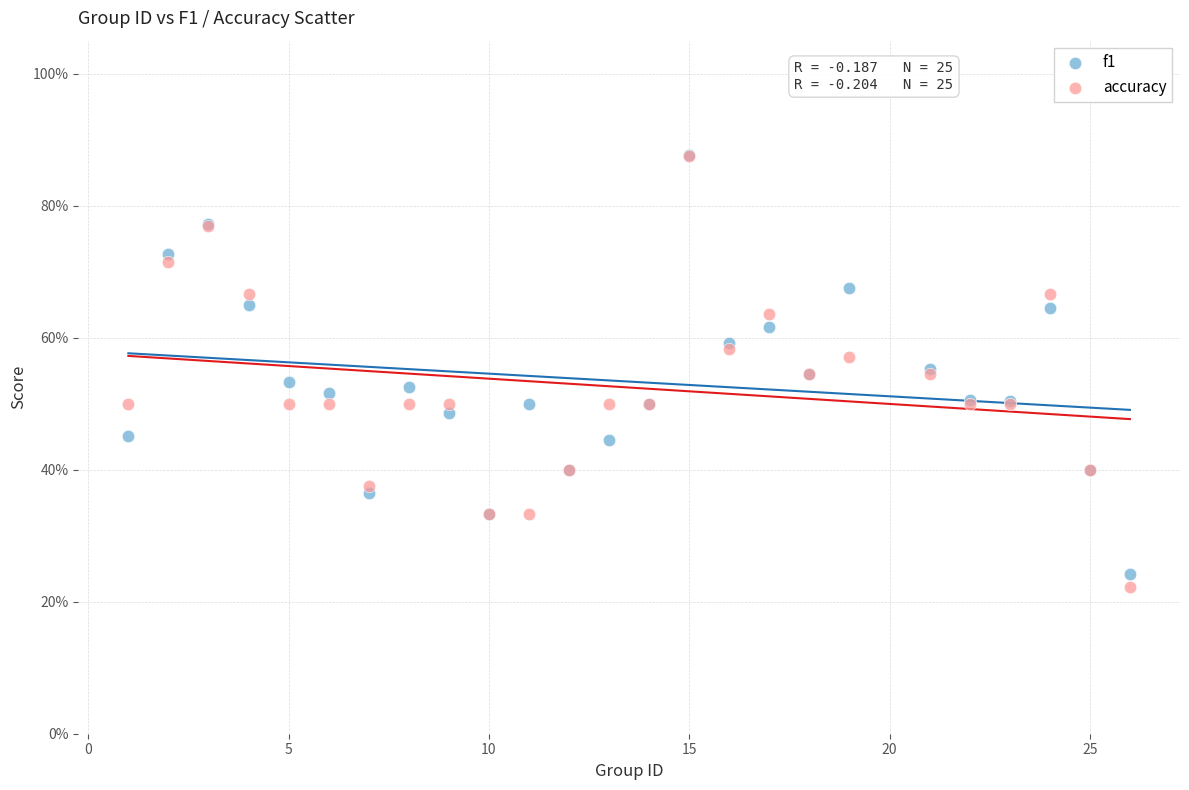

What are all the series names shown in the legend?

f1, accuracy